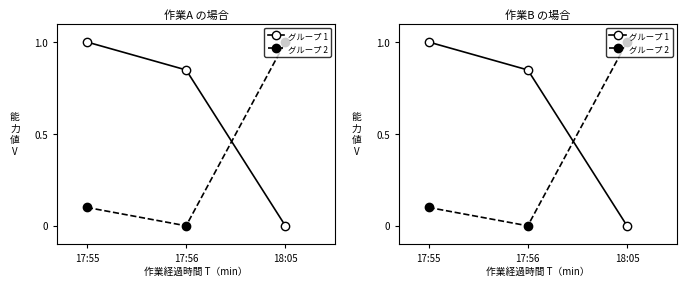

What is the average value of the グループ 1 series?

0.6